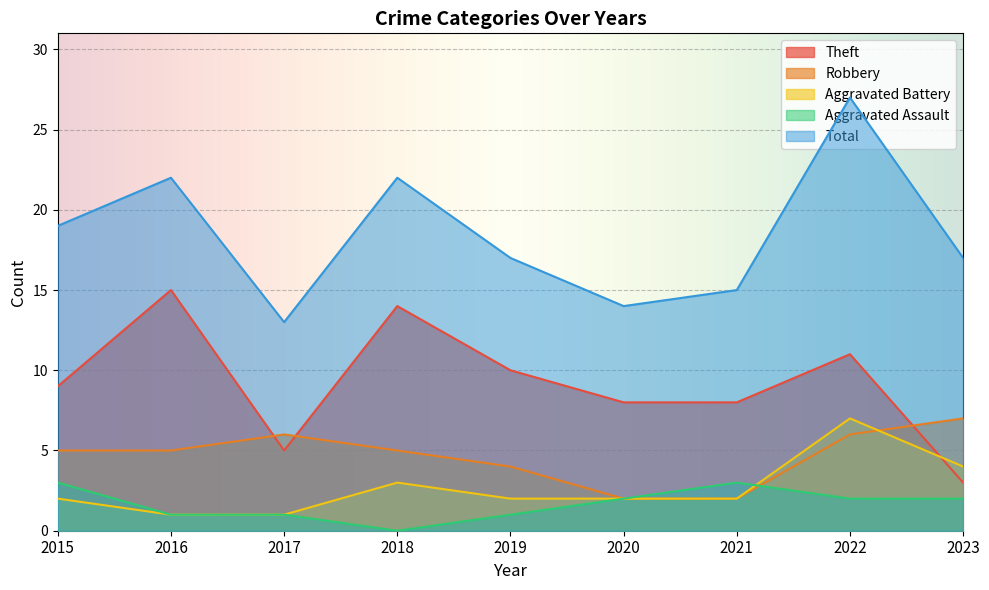

Reading left to right, what are all the values shown in this chart?

Theft: 9	15	5	14	10	8	8	11	3
Robbery: 5	5	6	5	4	2	2	6	7
Aggravated Battery: 2	1	1	3	2	2	2	7	4
Aggravated Assault: 3	1	1	0	1	2	3	2	2
Total: 19	22	13	22	17	14	15	27	17